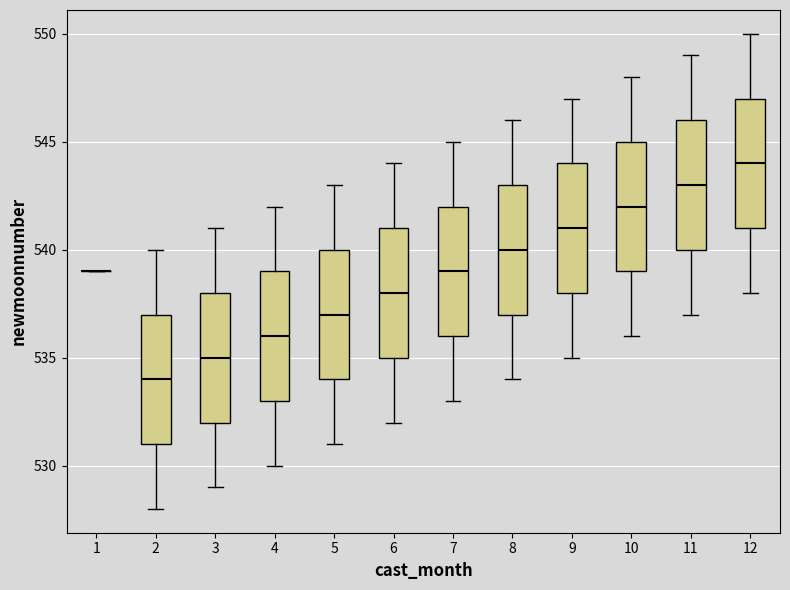

Where is the lower edge of the box at x = 4 on the y-axis? The values are not printed on the chart, so give them approximately, as read against the axis.

533